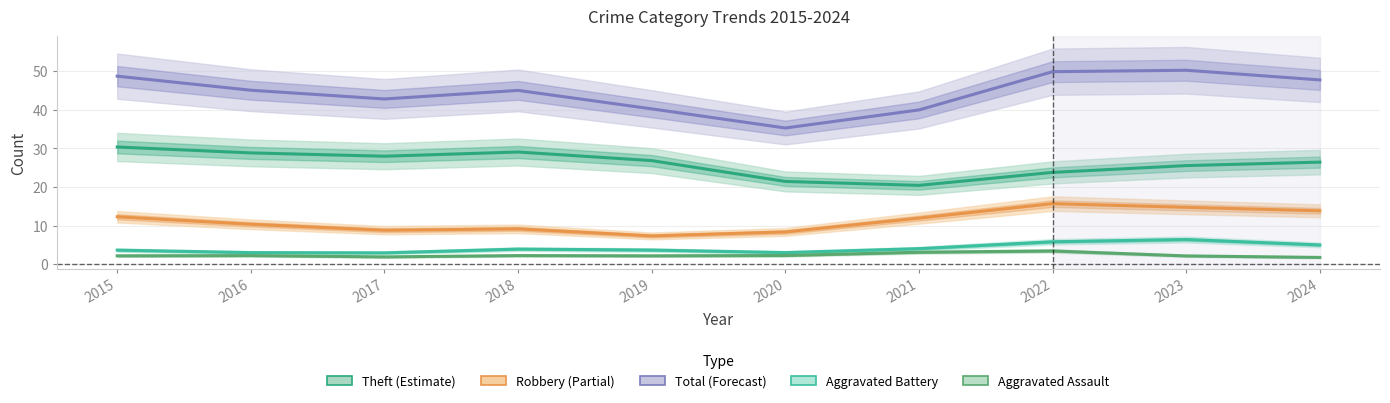

The Aggravated Assault series shows 2.2 at 2023. True or false?

True